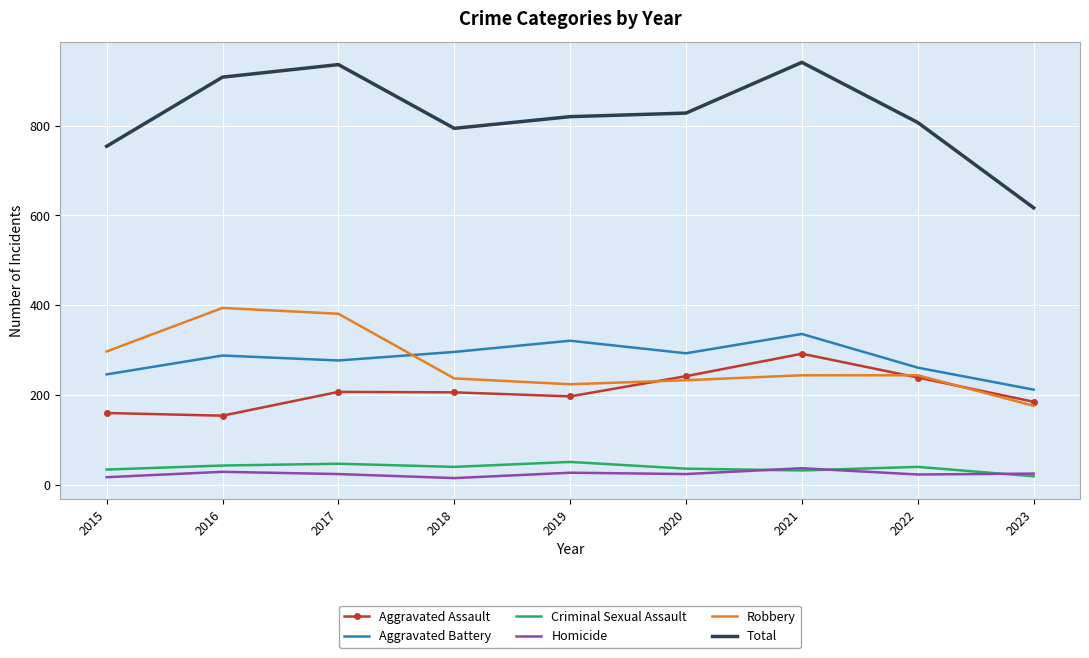

What is the difference between the highest and lowest values at 2020?

804